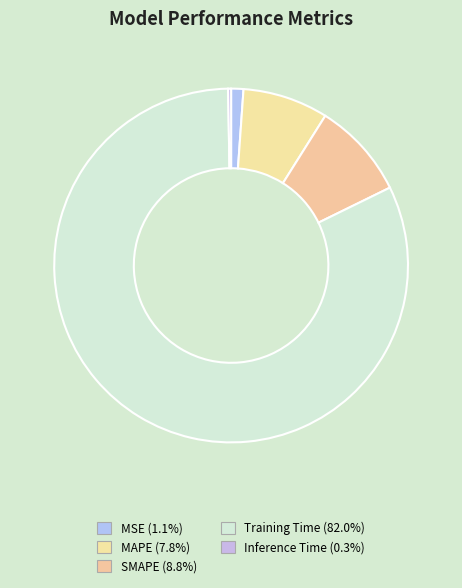

Rank the categories by value from lowest to highest.

Inference Time, MSE, MAPE, SMAPE, Training Time